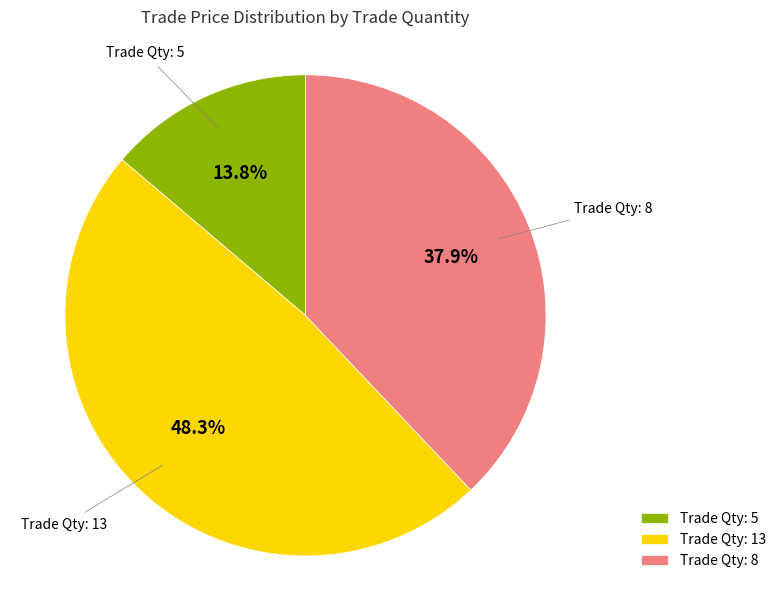

Rank the categories by value from lowest to highest.

Trade Qty: 5, Trade Qty: 8, Trade Qty: 13